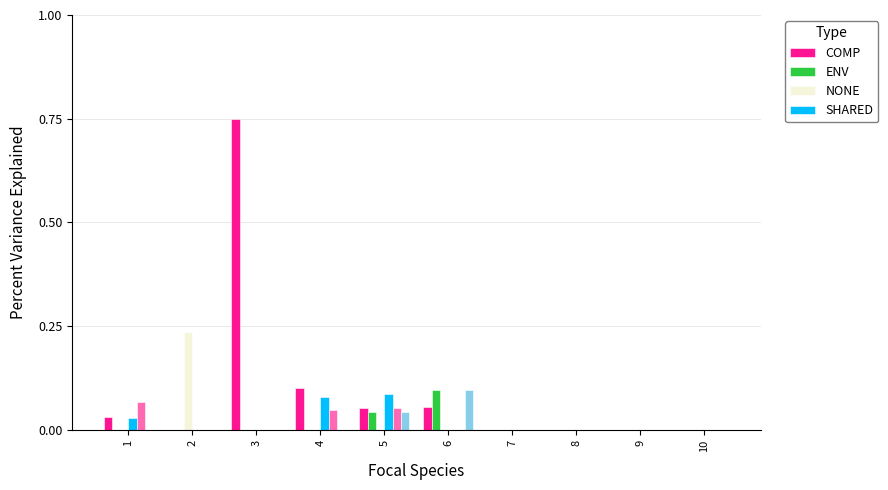

What is the total value across all series at 5?

0.3